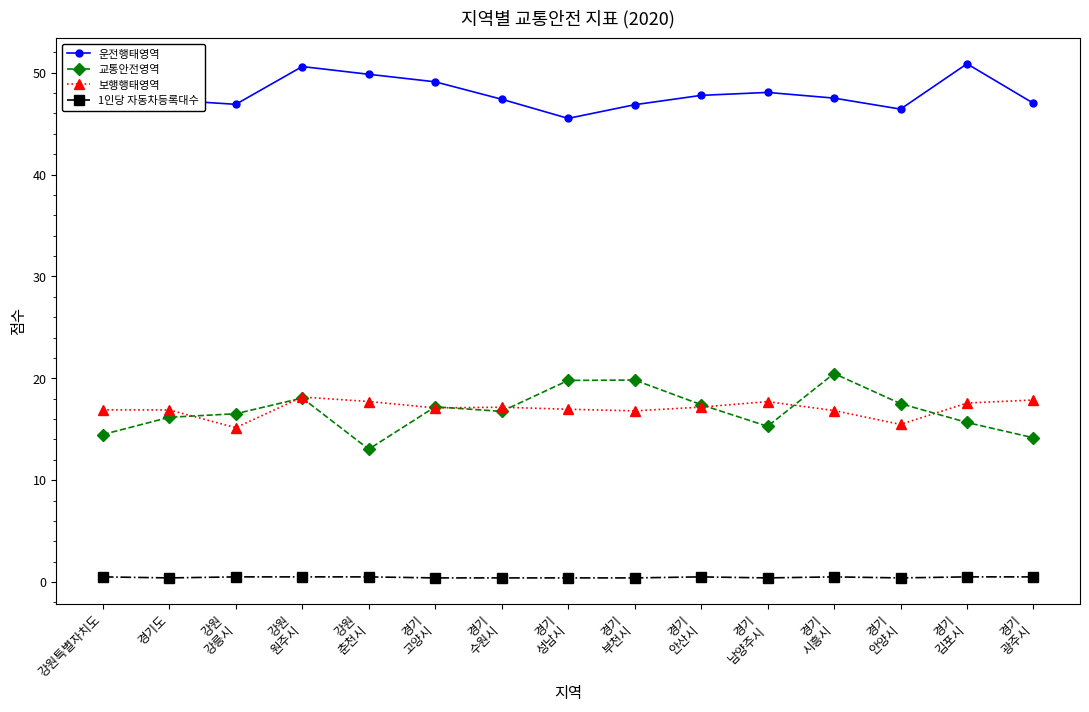

True or false: 운전행태영역 and 보행행태영역 cross at least once.

False